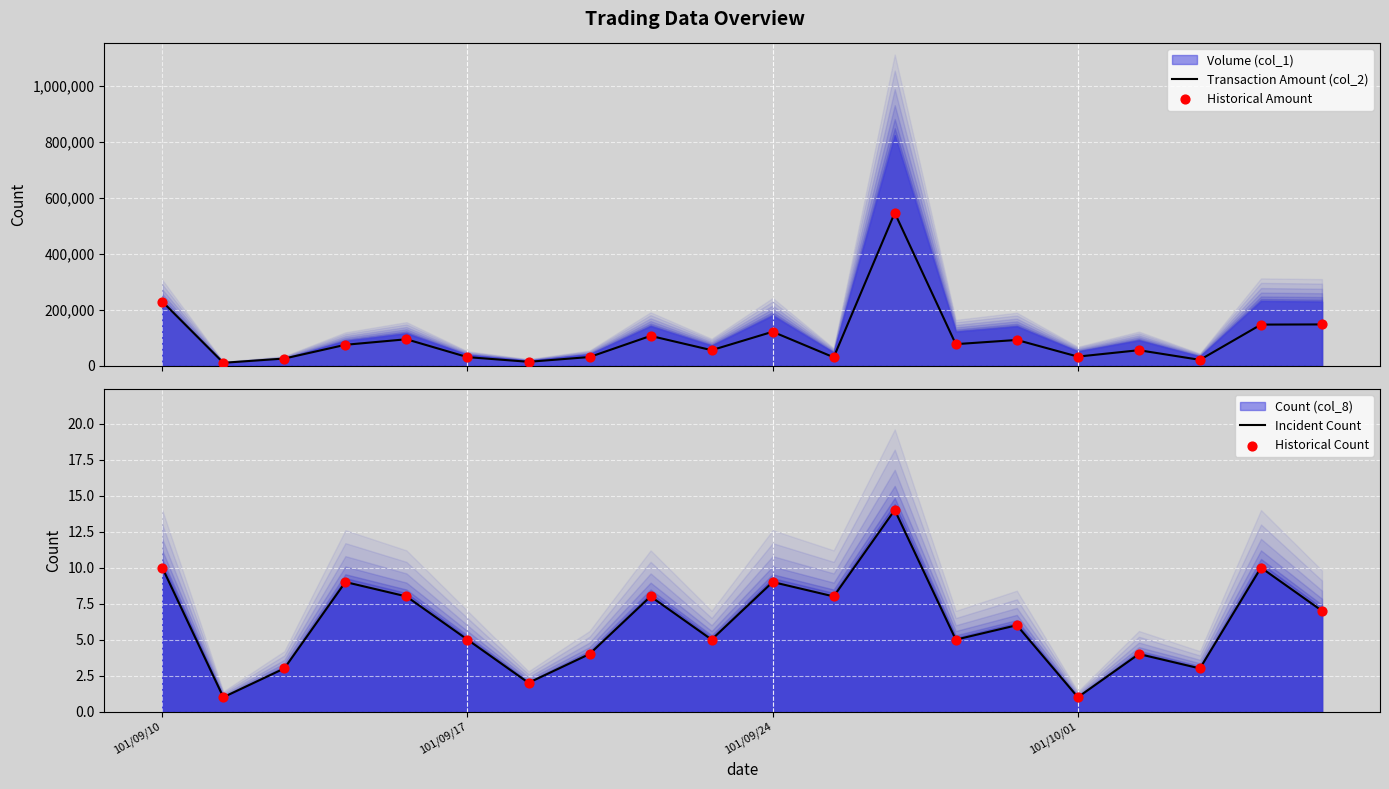

At which category is the sum across all series the highest?

12